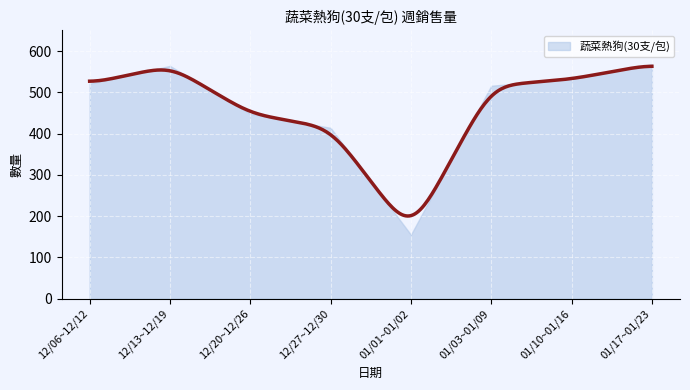

Reading left to right, what are all the values shown in this chart?

12/06~12/12=521	12/13~12/19=564	12/20~12/26=448	12/27~12/30=414	01/01~01/02=155	01/03~01/09=516	01/10~01/16=532	01/17~01/23=568